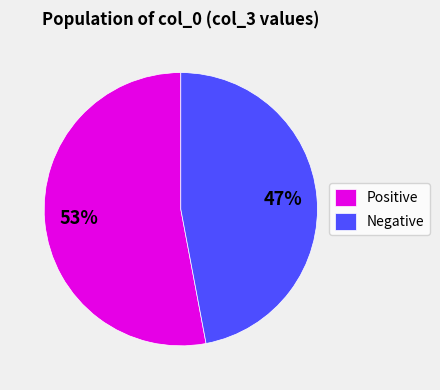

Rank the categories by value from highest to lowest.

Positive, Negative